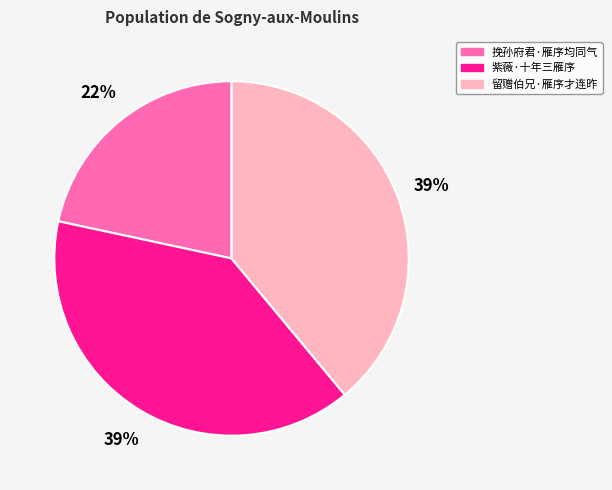

The 紫薇·十年三雁序 slice represents 34% of the pie. True or false?

False